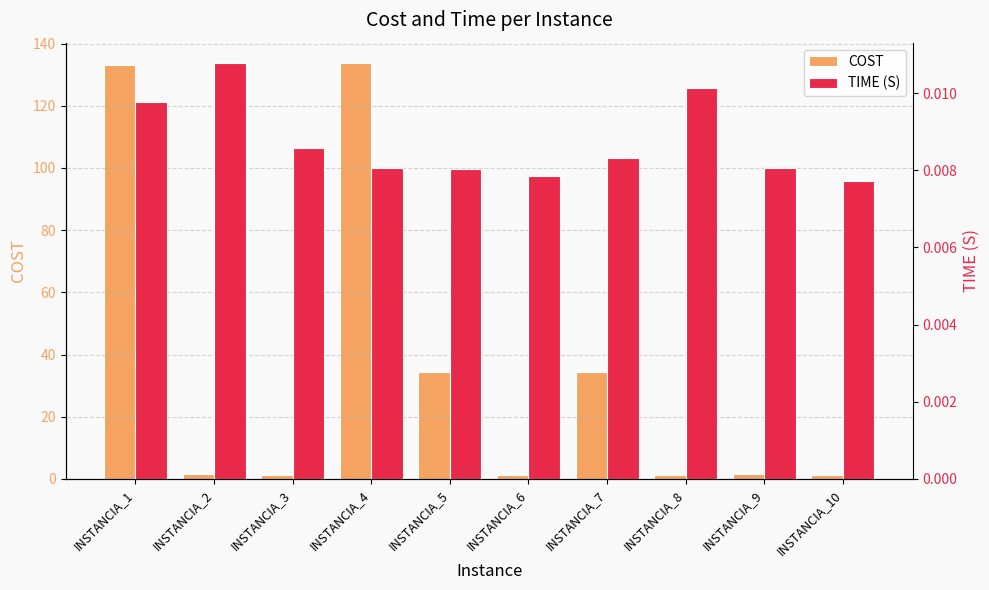

Where is COST nearest to the value 67?

INSTANCIA_7